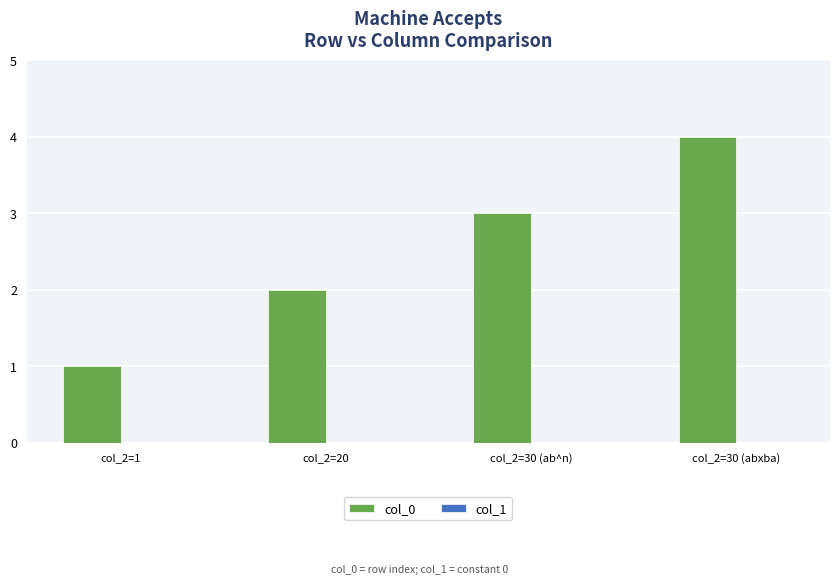

What position from the right is col_2=30 (abxba)?

1